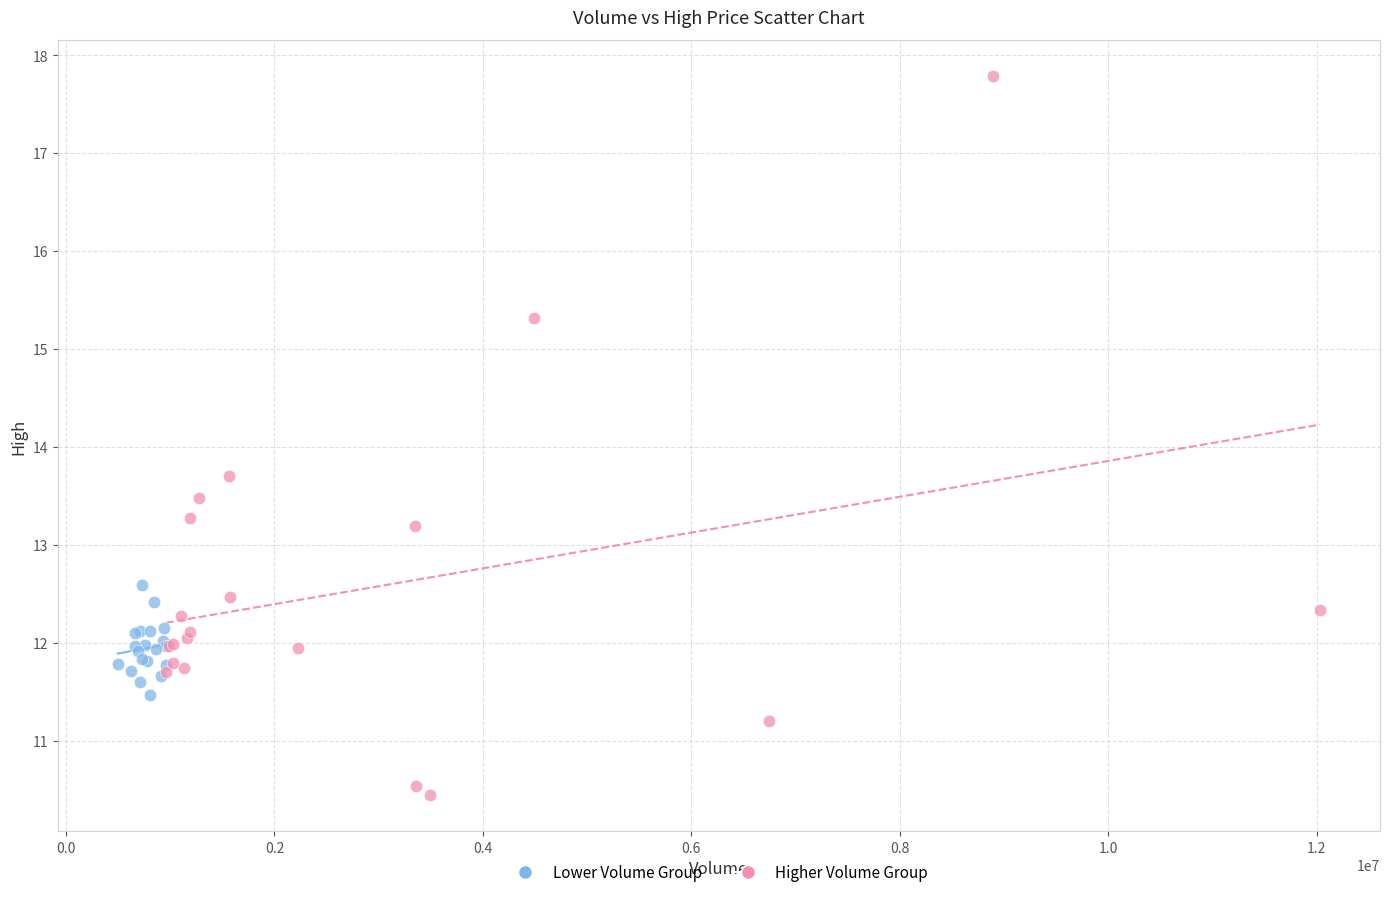

Which series contains the lowest Y value?

Higher Volume Group